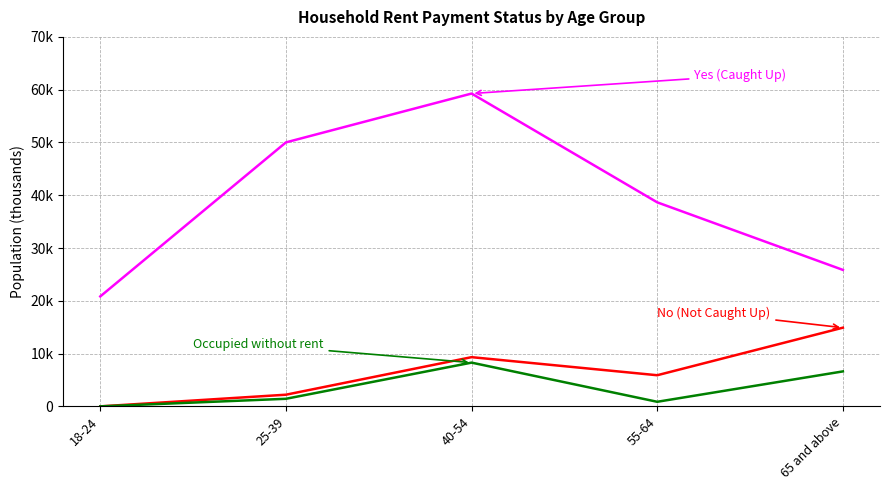

Is this an area chart (filled region under the line)?

No